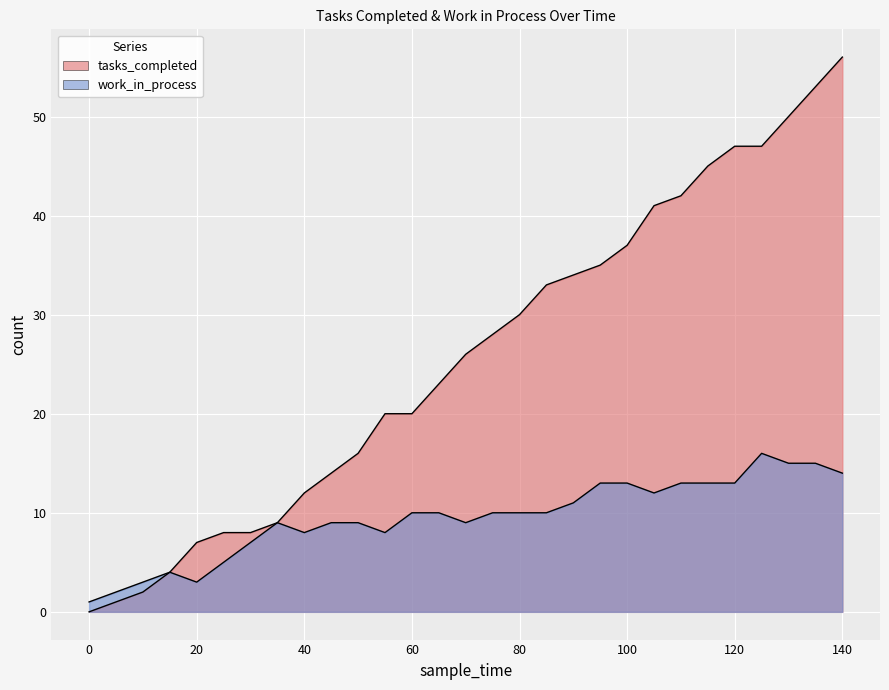

Reading left to right, extract all data points from this chart.

tasks_completed: 0=0	5=1	10=2	15=4	20=7	25=8	30=8	35=9	40=12	45=14	50=16	55=20	60=20	65=23	70=26	75=28	80=30	85=33	90=34	95=35	100=37	105=41	110=42	115=45	120=47	125=47	130=50	135=53	140=56
work_in_process: 0=1	5=2	10=3	15=4	20=3	25=5	30=7	35=9	40=8	45=9	50=9	55=8	60=10	65=10	70=9	75=10	80=10	85=10	90=11	95=13	100=13	105=12	110=13	115=13	120=13	125=16	130=15	135=15	140=14